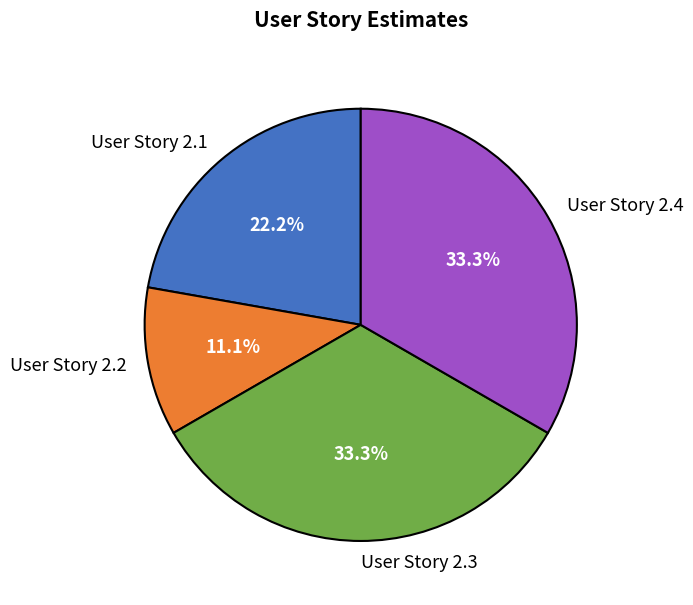

Combined, do User Story 2.2 and User Story 2.1 account for over 50%?

No